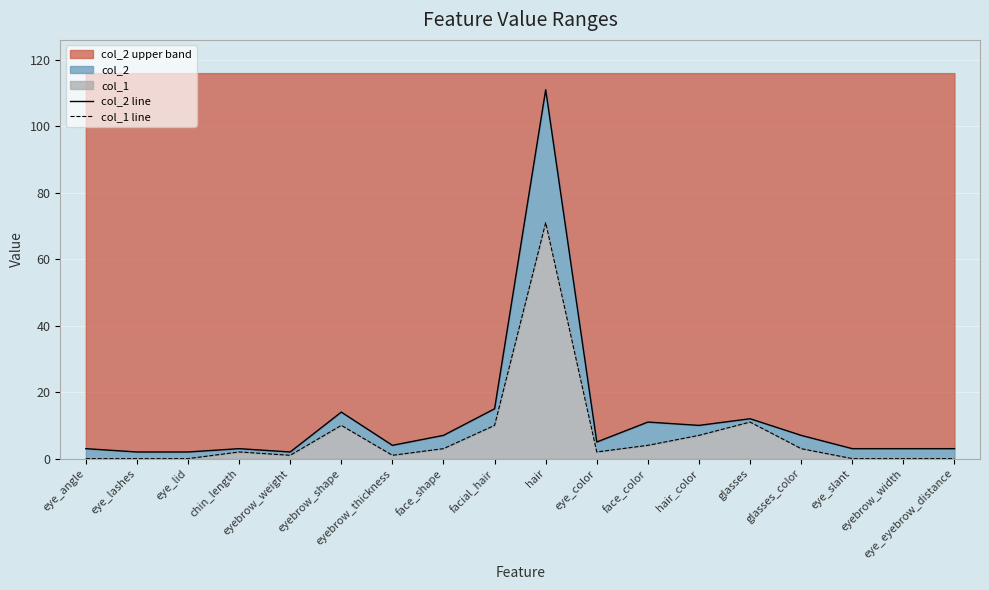

Reading right to left, list all the values displayed in this chart.

col_2 line: 3	3	3	7	12	10	11	5	111	15	7	4	14	2	3	2	2	3
col_1 line: 0	0	0	3	11	7	4	2	71	10	3	1	10	1	2	0	0	0